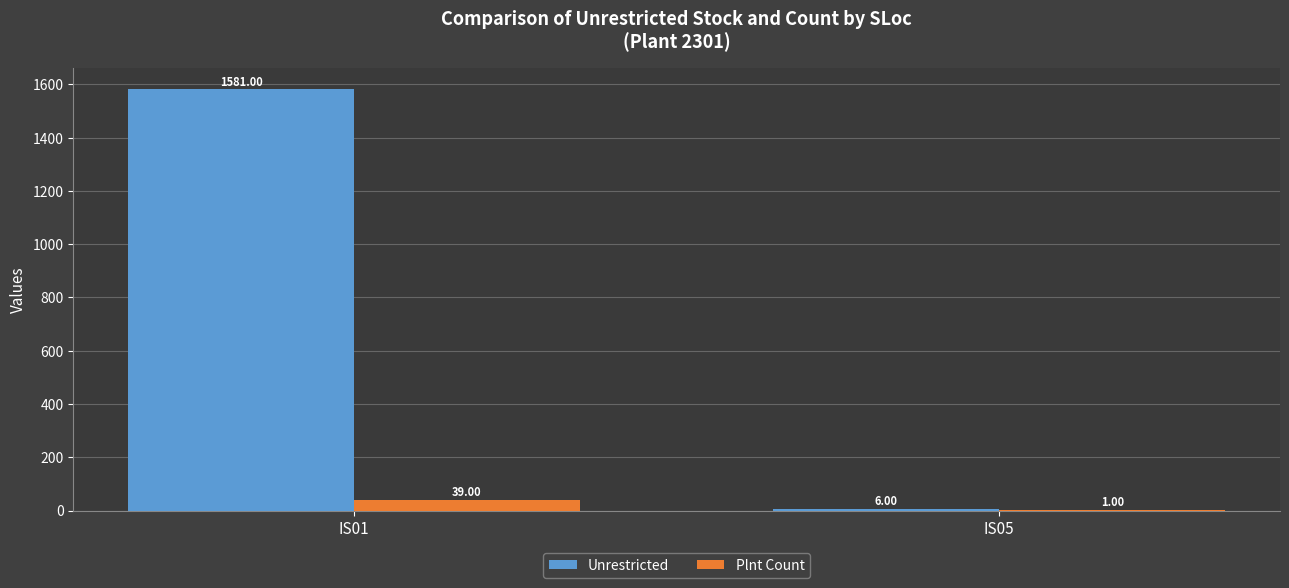

Between IS01 and IS05, which series saw the biggest shift?

Unrestricted